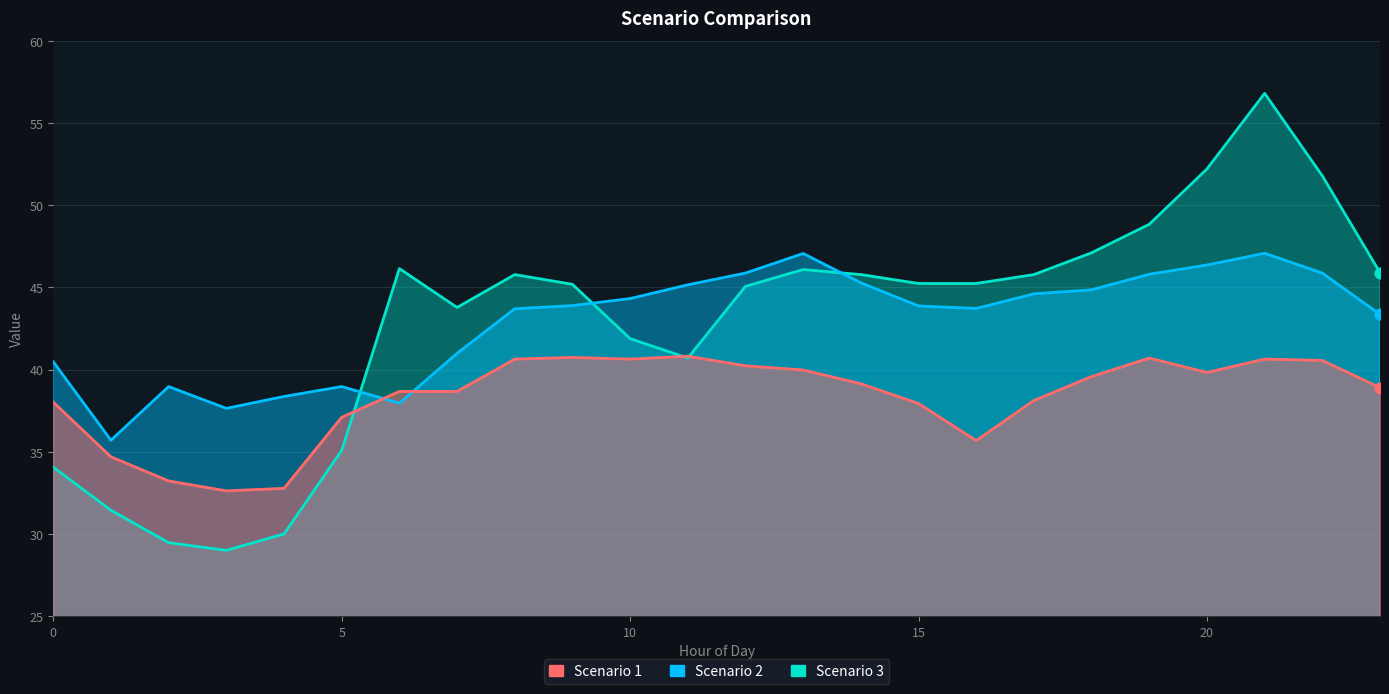

Which series contains the lowest Y value?

Scenario 3